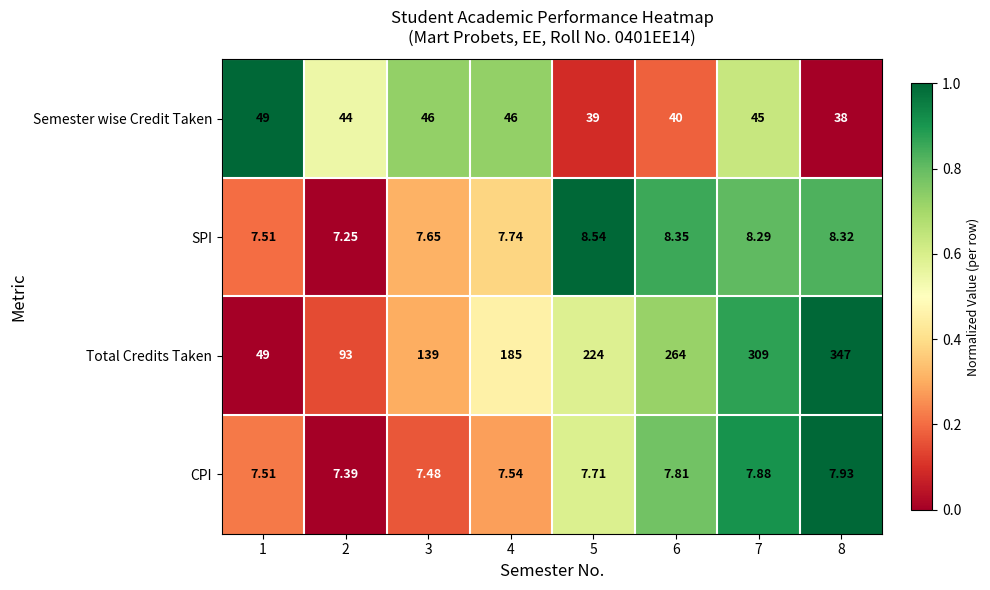

Is the value of SPI at 1 greater than the value of Total Credits Taken at 8?

No